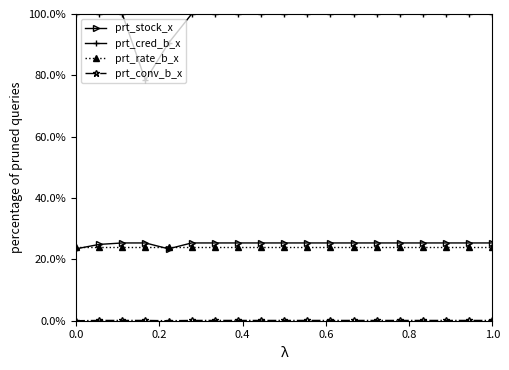

At how many categories does at least one series exceed 41?

19